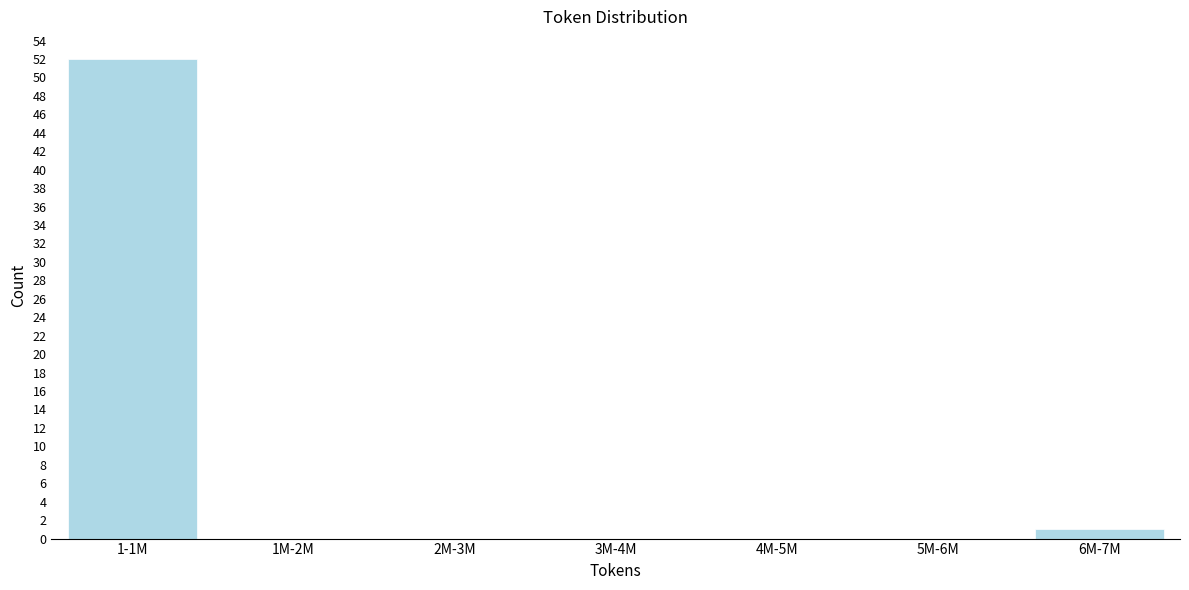

Reading left to right, extract all data points from this chart.

1-1M=52	1M-2M=0	2M-3M=0	3M-4M=0	4M-5M=0	5M-6M=0	6M-7M=1